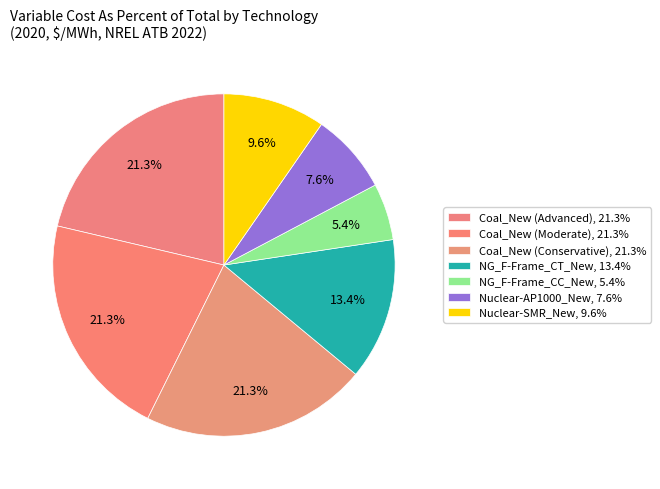

How many slices are in this pie chart?

7